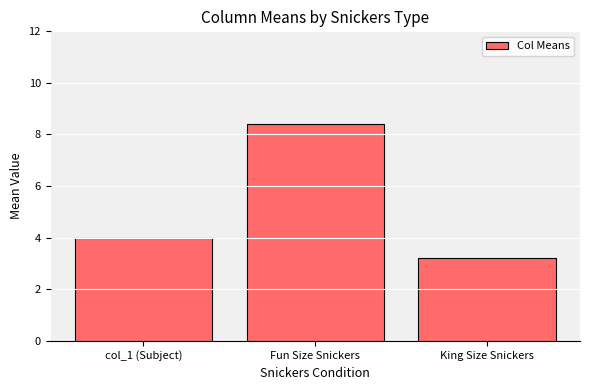

What is the value of the 1st bar from the left?

4.0